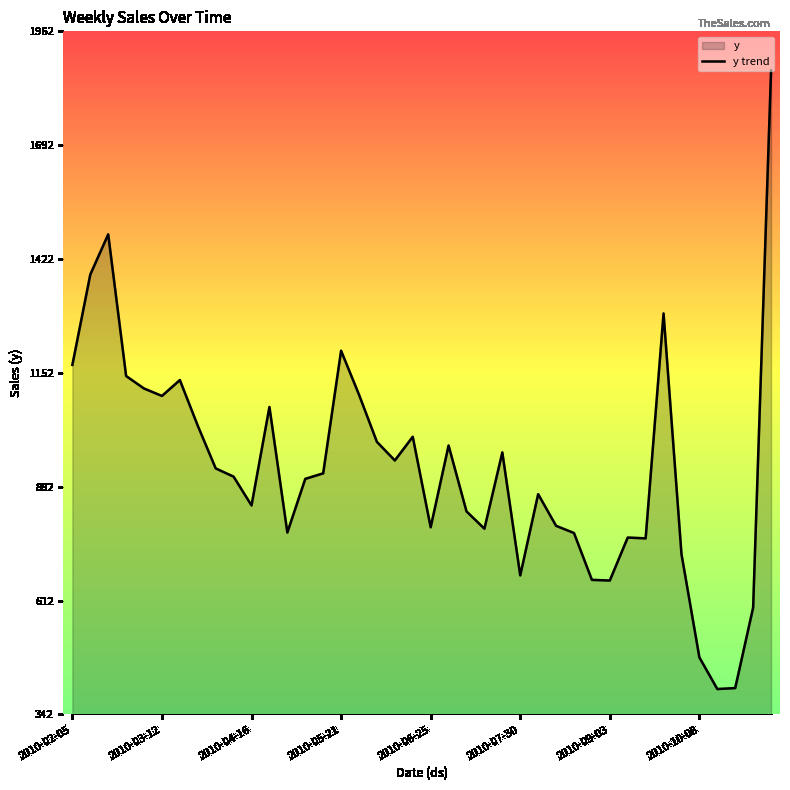

Which has a higher value, 2010-02-05 or 2010-05-21?

2010-05-21